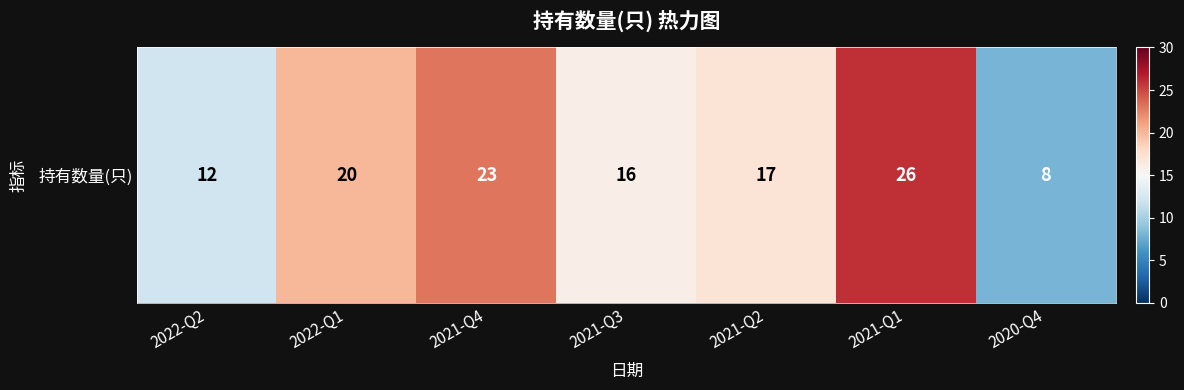

Where does the data first go above 17?

2022-Q1